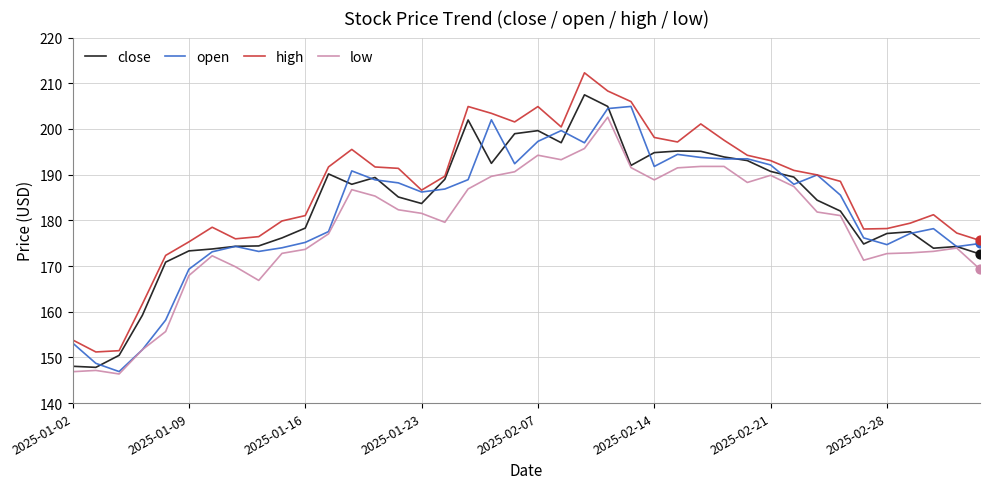

What is the minimum value shown in the chart?

146.4